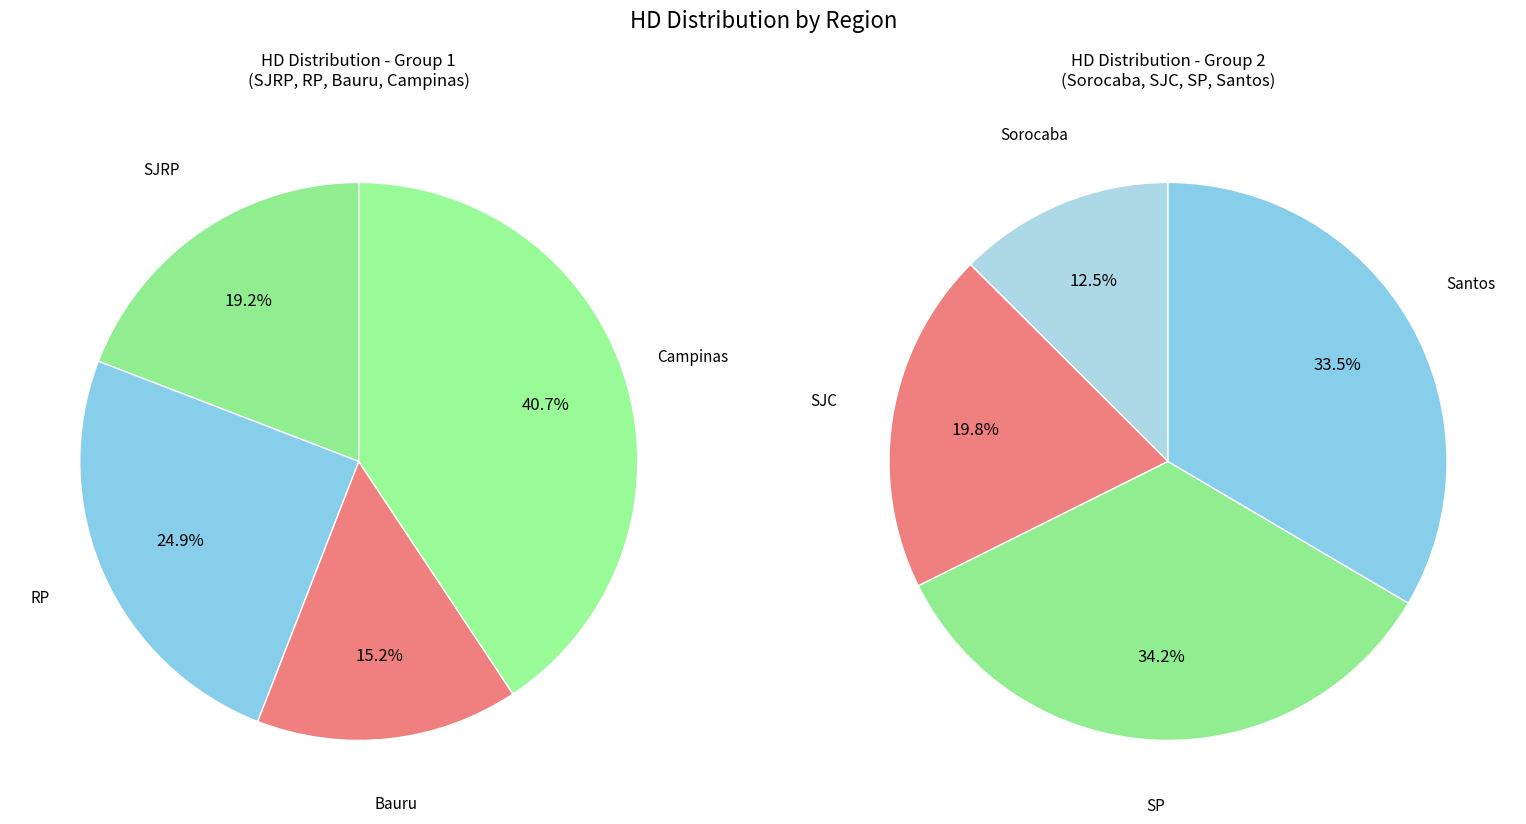

Does SP represent more than half of the total?

No